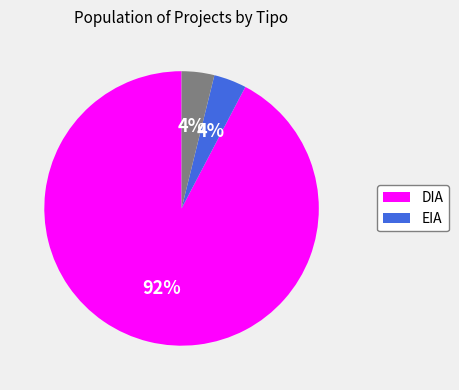

Count the number of slices in the pie.

3